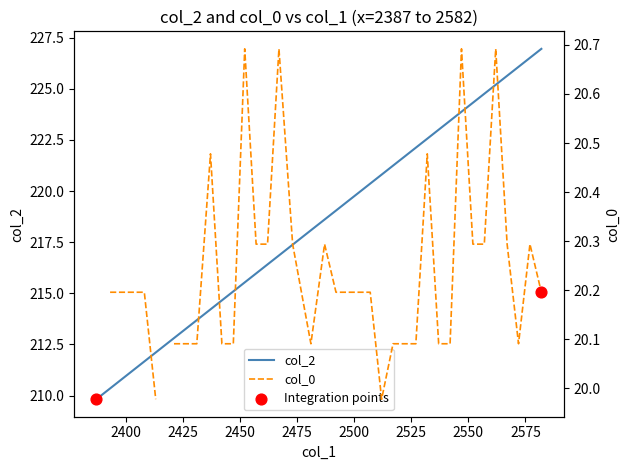

What is the lowest value of the col_2 series?

209.8